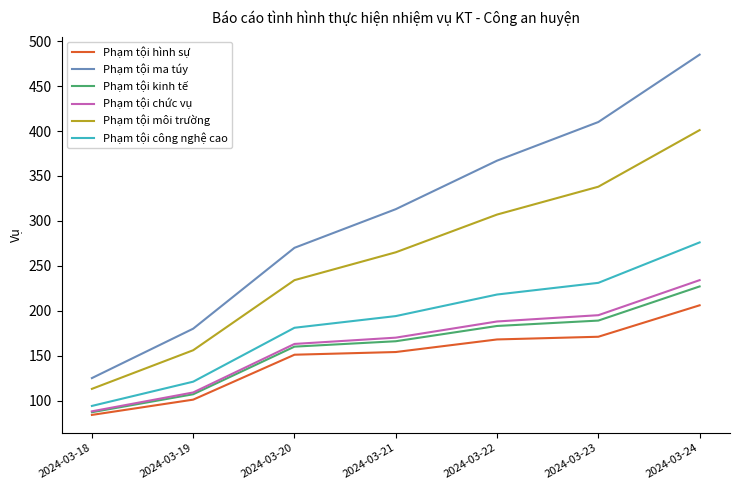

The value of Phạm tội kinh tế at 2024-03-20 is 160. True or false?

True